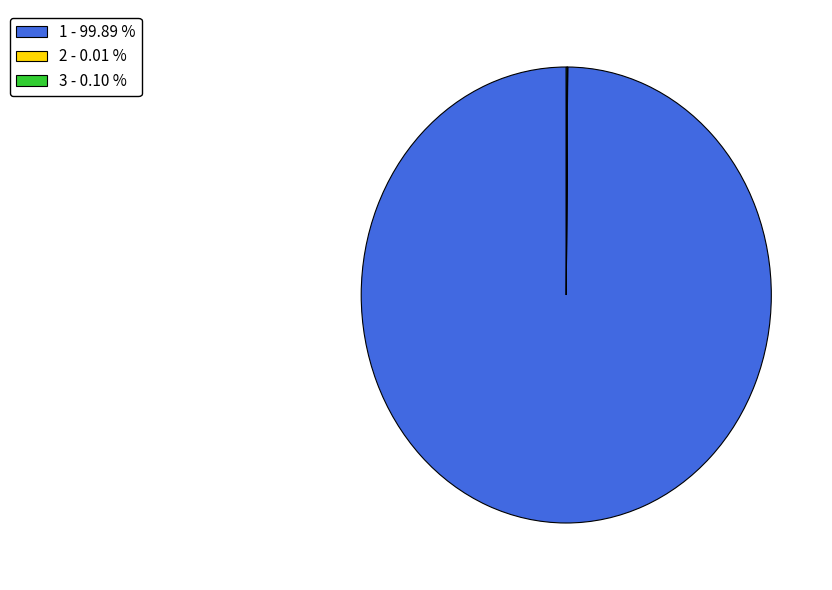

Does any single category account for the majority?

Yes